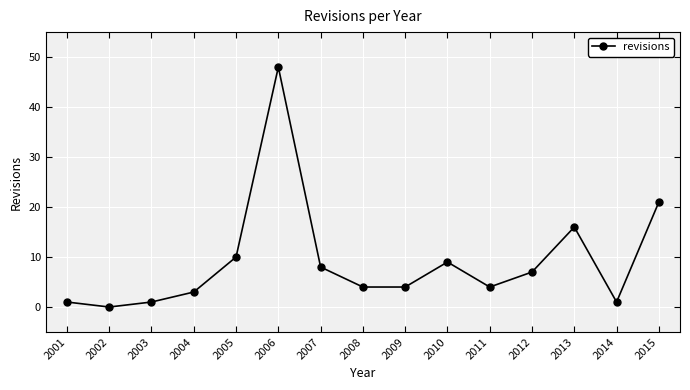

True or false: the data shows 4 at 2011.

True